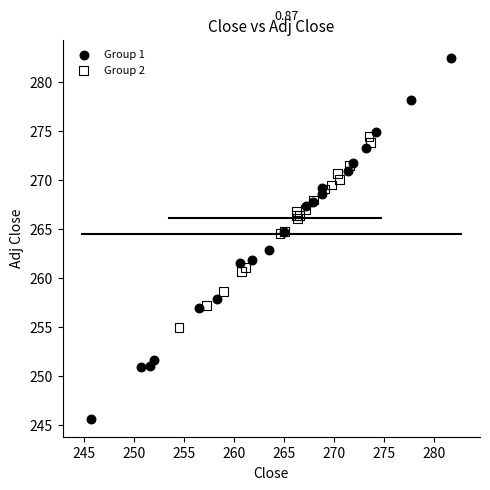

Which series has the largest Y range (max minus min)?

Group 1